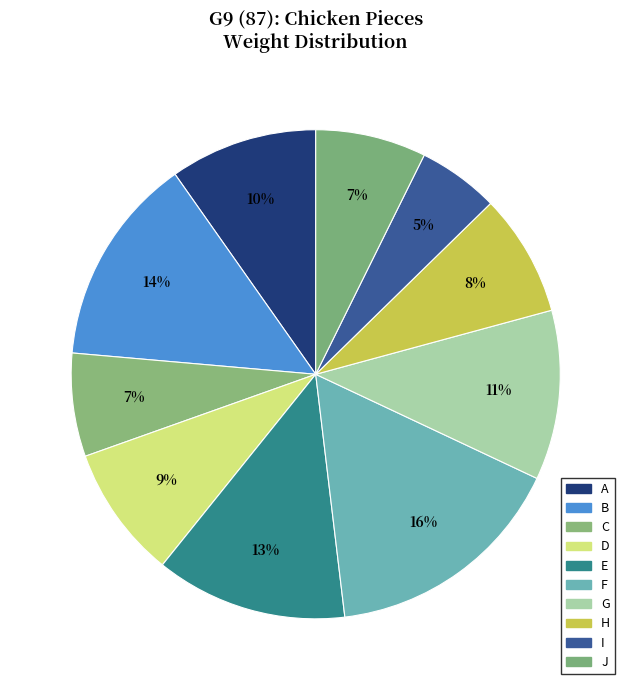

Is it true that B is 14% of the pie?

True